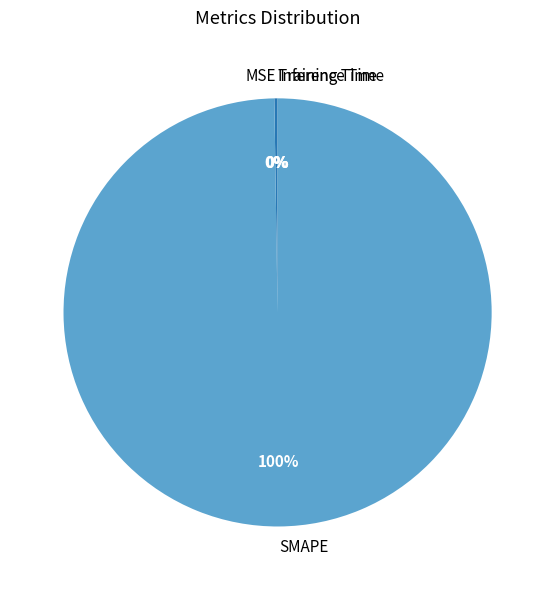

To the nearest percent, what is the average slice percentage?

25%